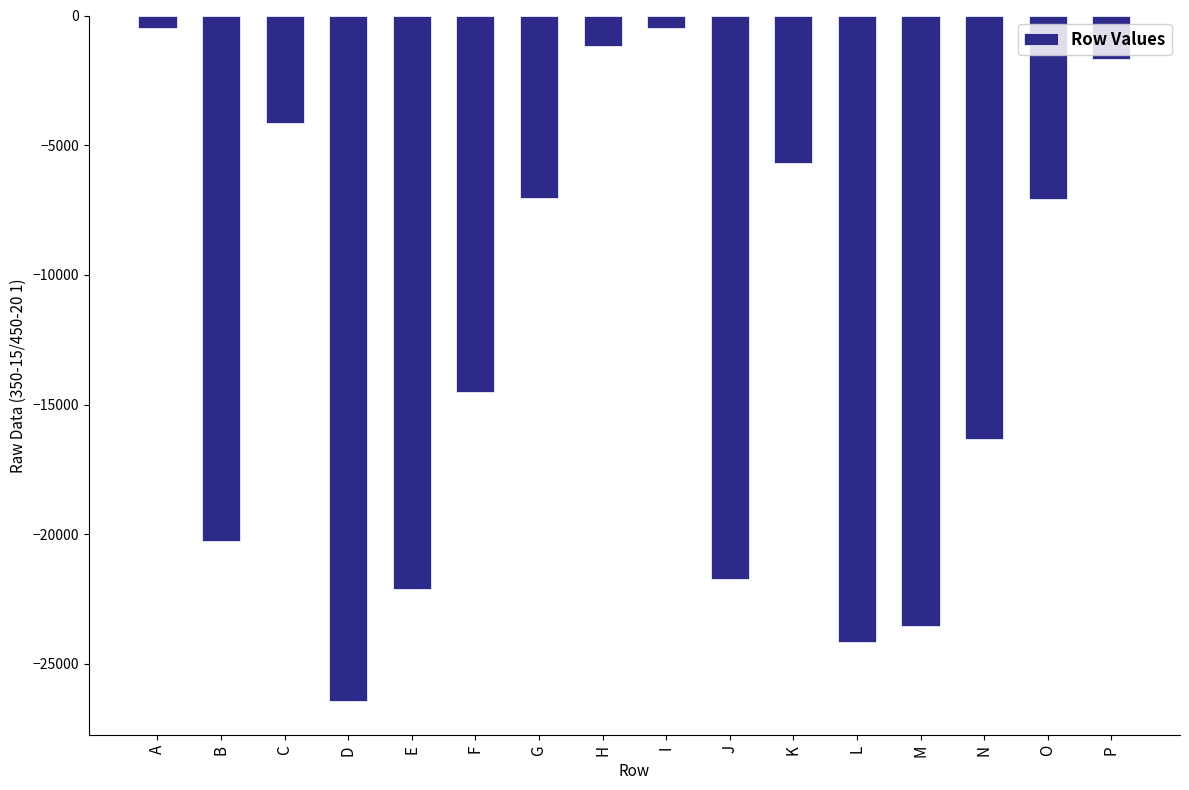

At which category does the chart reach its minimum across all series?

D